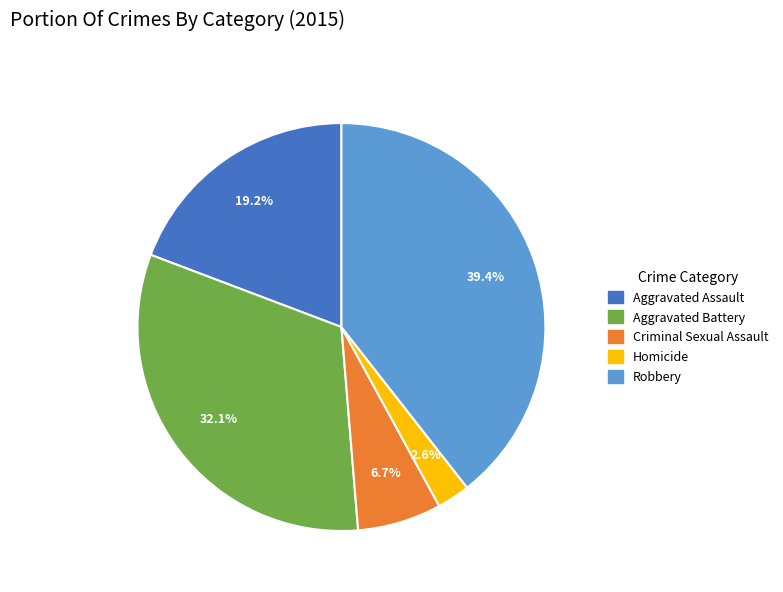

Is there a majority slice in this chart?

No